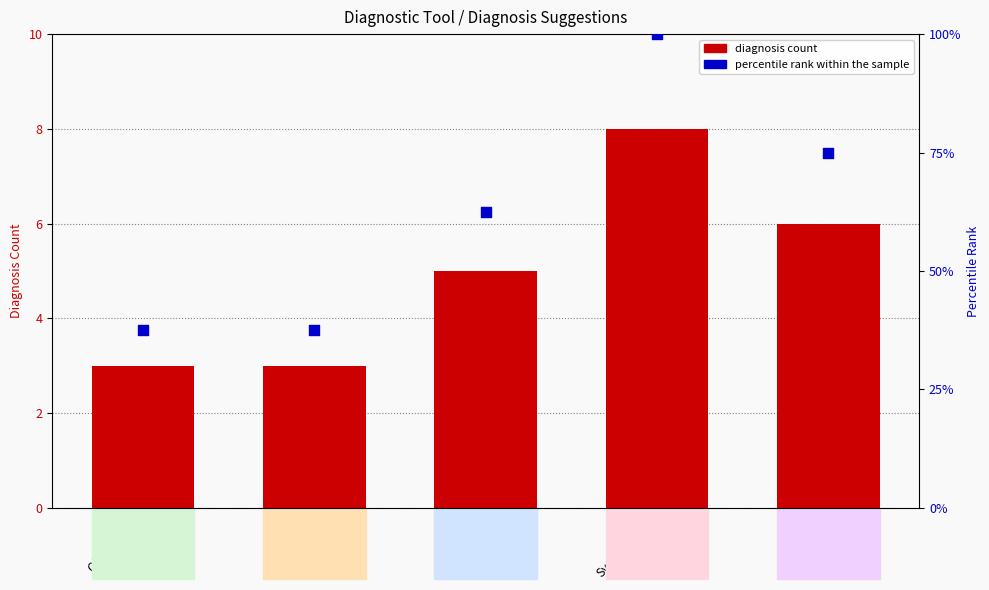

Which series has the widest spread of Y values?

percentile rank within the sample